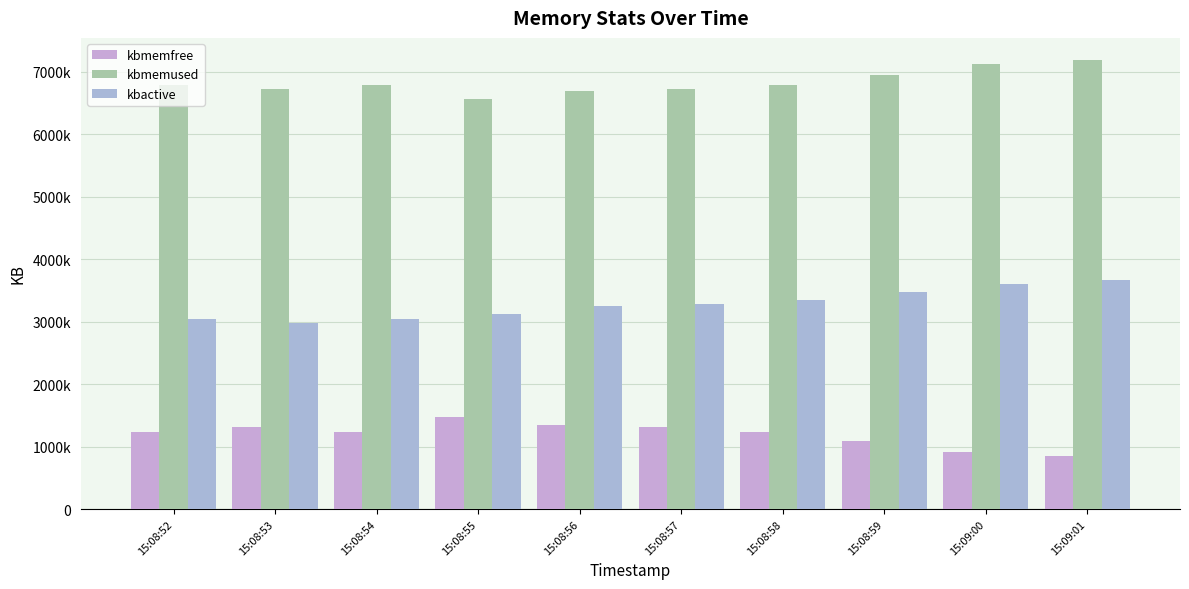

Does the chart contain stacked bars?

No